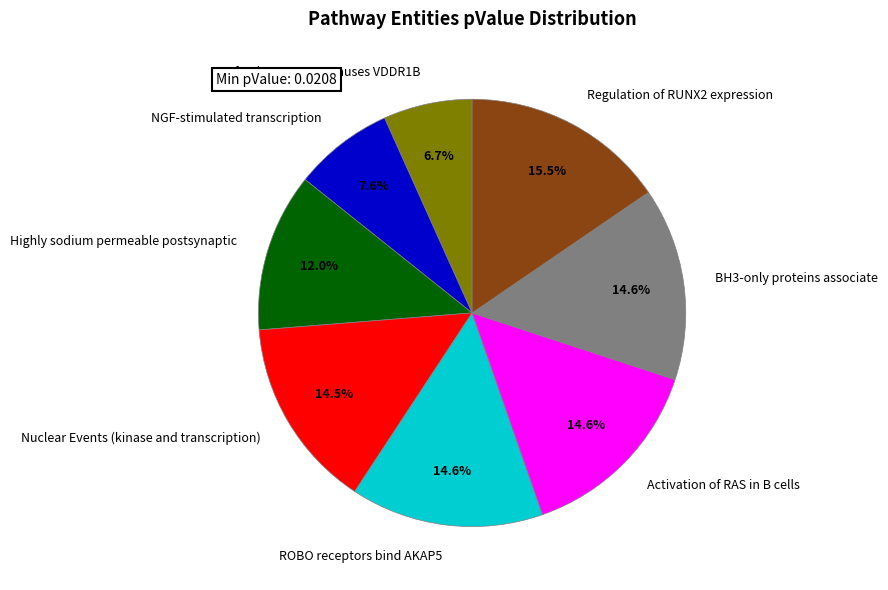

Does Highly sodium permeable postsynaptic represent more than half of the total?

No